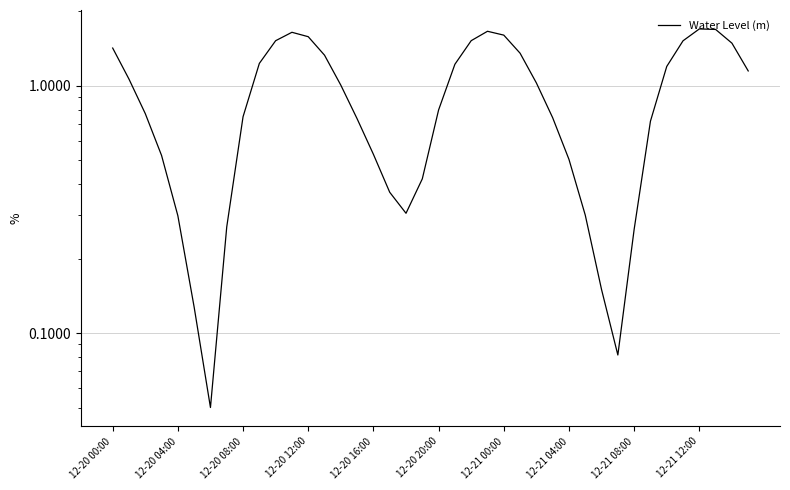

At which category does the chart reach its peak across all series?

12-21 12:00